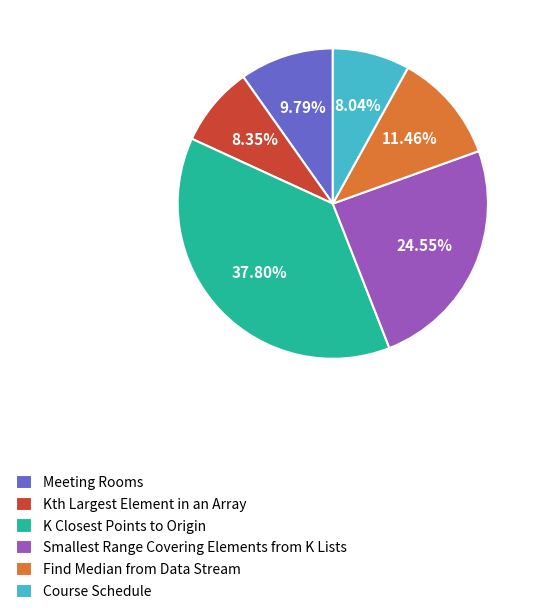

How many slices are in this pie chart?

6